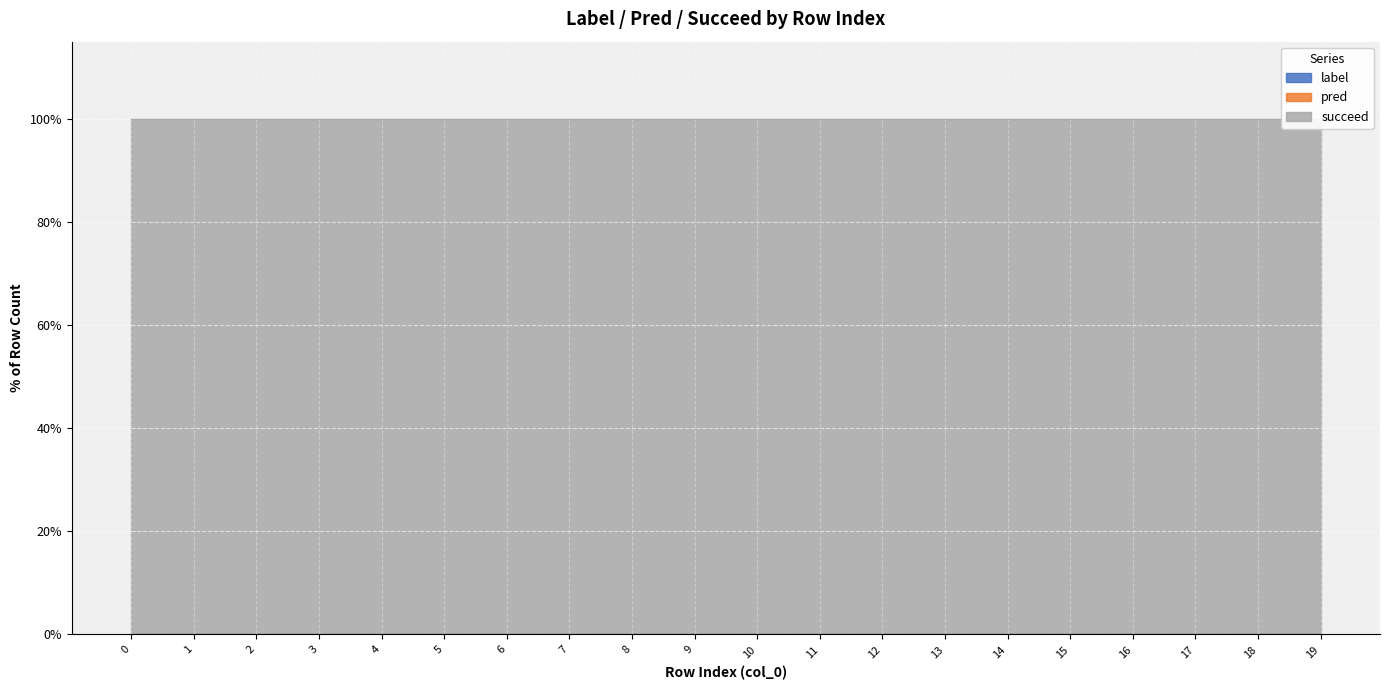

The succeed series shows 1 at 15. True or false?

True